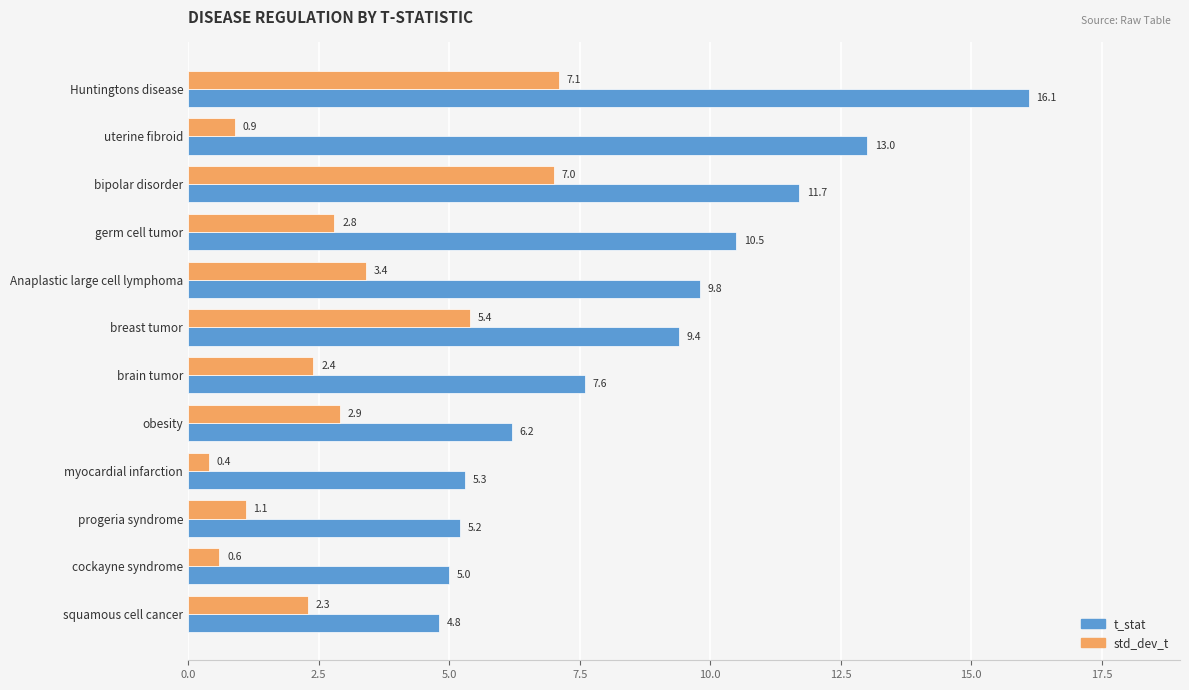

The value of t_stat at progeria syndrome is 7.3. True or false?

False